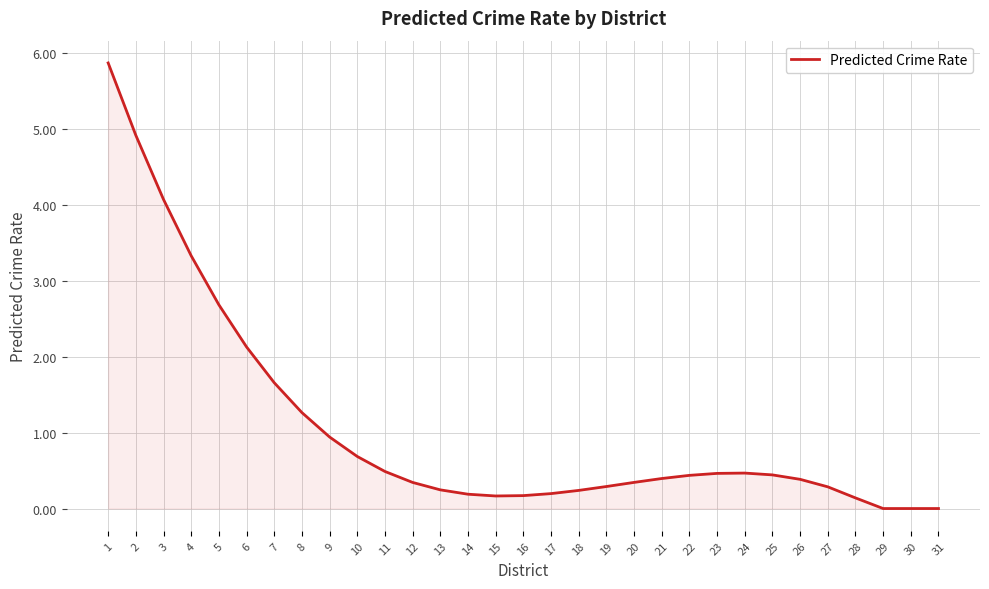

What is the change in value from 13 to 16?

-0.1